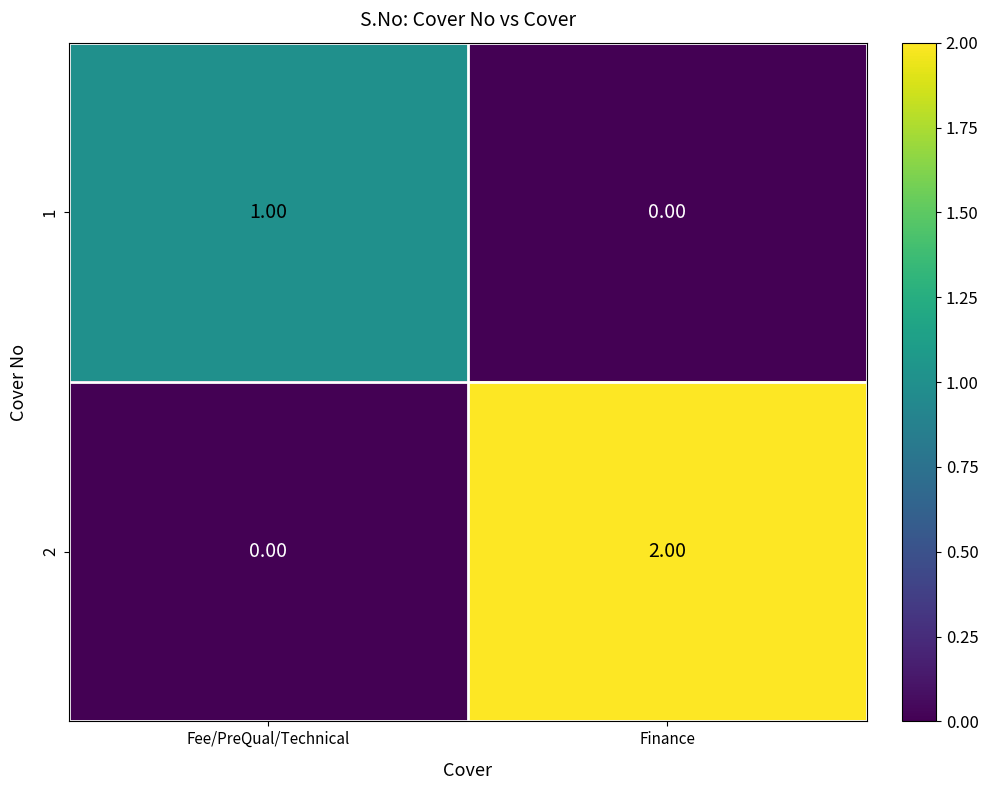

At which label does 2 reach its minimum?

Fee/PreQual/Technical